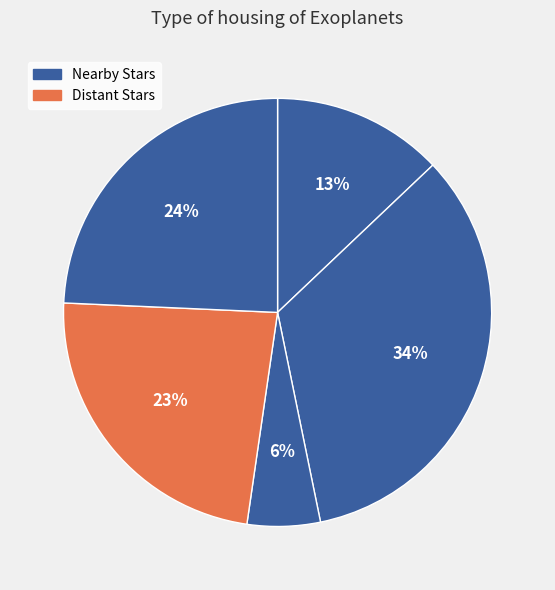

Count the number of slices in the pie.

5